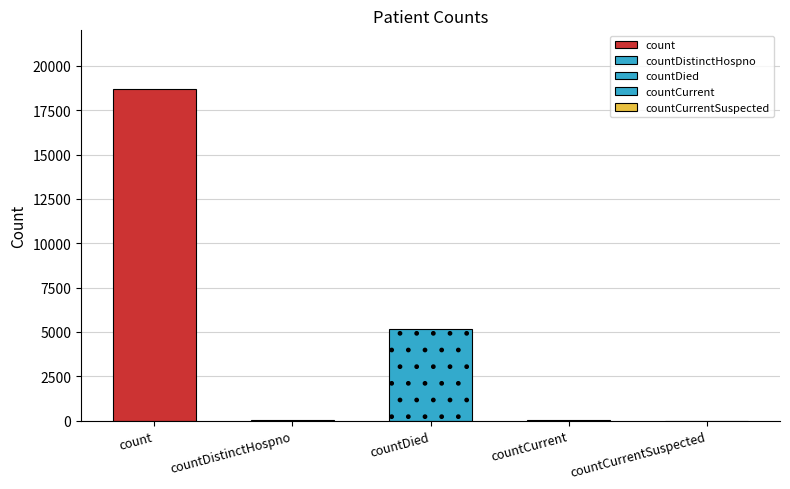

At which label is the value closest to 9354?

countDied